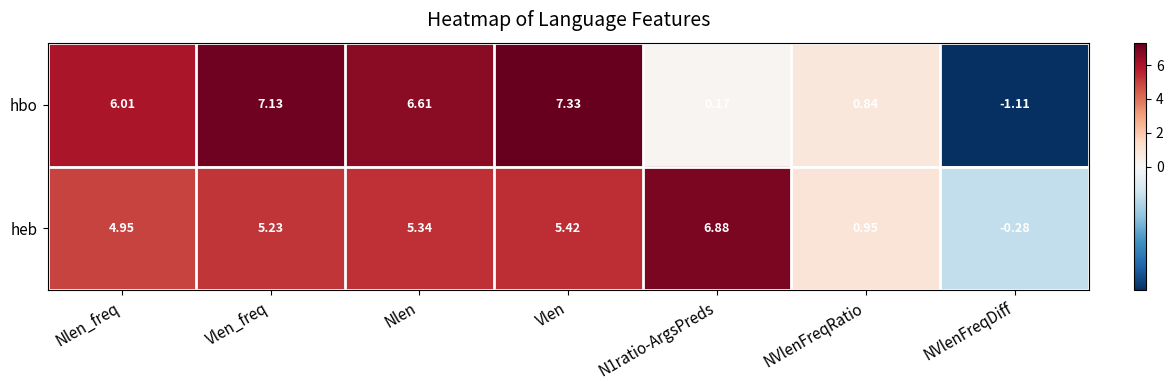

Which series has the largest range (max minus min)?

hbo